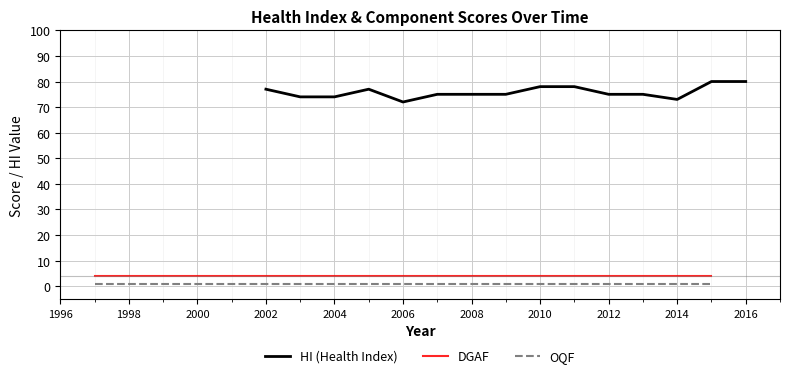

How many data points in HI (Health Index) are less than 75?

4